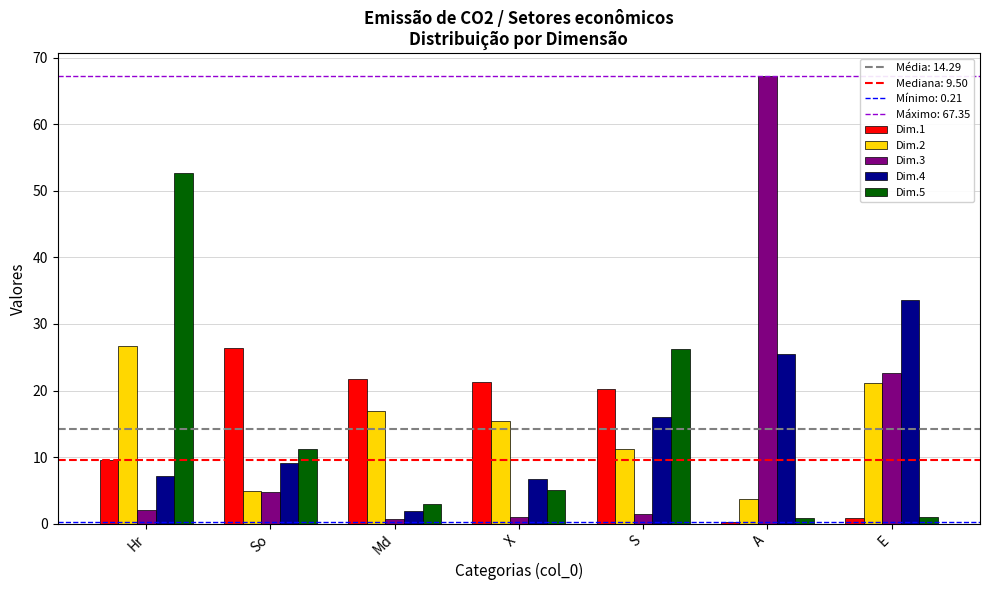

Is the value of Dim.3 at So greater than the value of Dim.4 at Md?

Yes